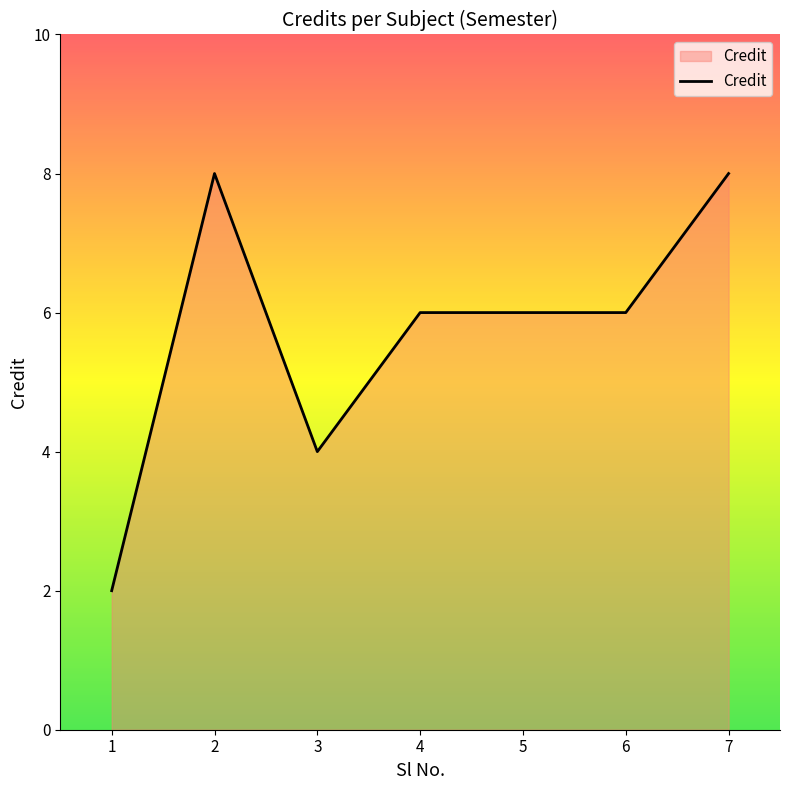

The chart shows a value of 8 at 2. True or false?

True